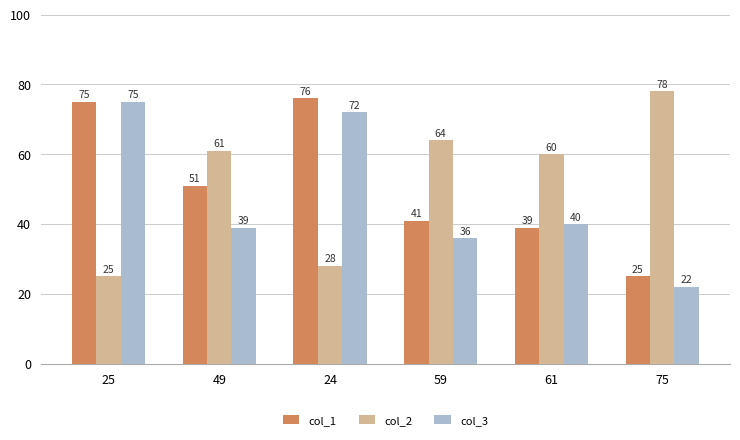

How many categories are shown in the chart?

6